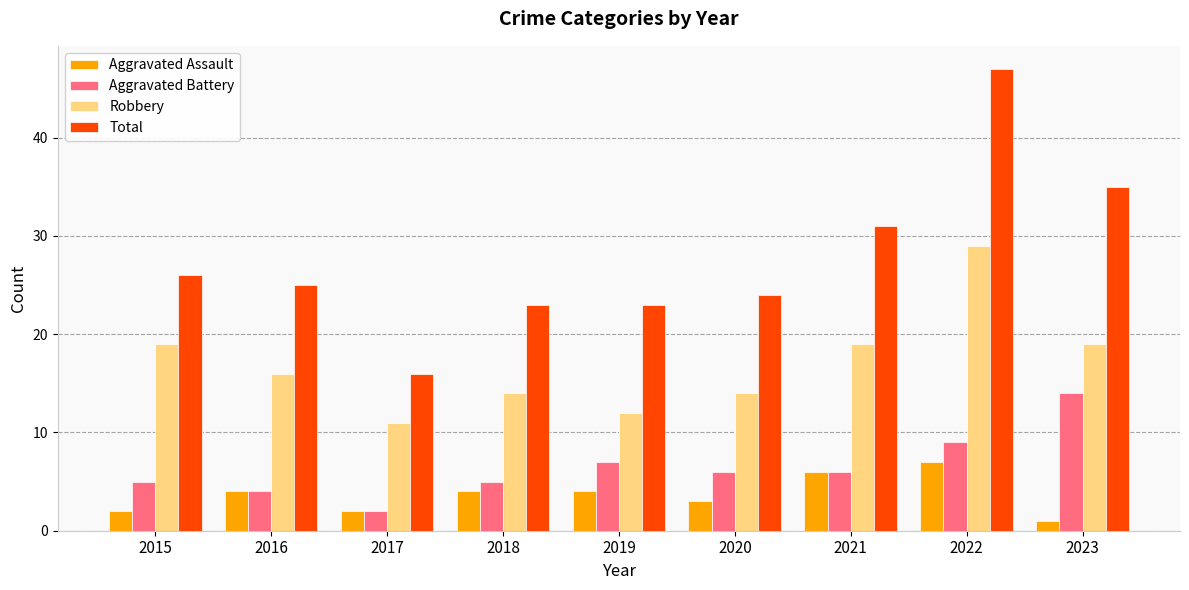

What is the difference between the maximum and minimum values in the Robbery series?

18